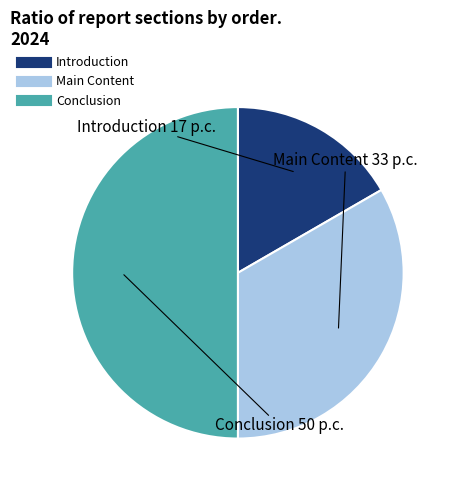

Rank the categories by value from lowest to highest.

Introduction, Main Content, Conclusion